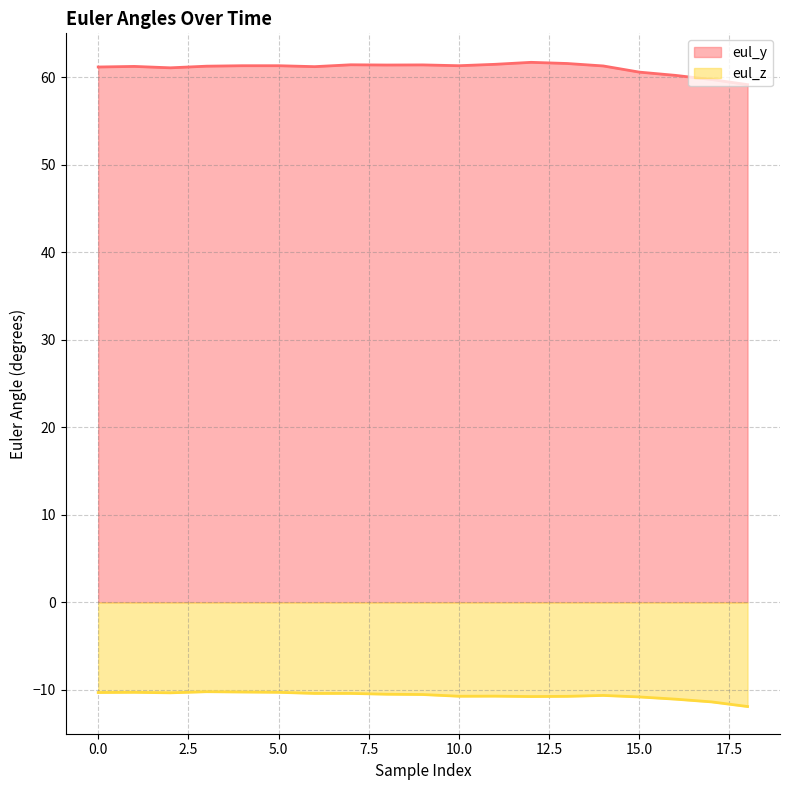

Rank the categories by eul_z value from highest to lowest.

3, 4, 1, 5, 0, 2, 6, 7, 8, 9, 14, 11, 10, 13, 12, 15, 16, 17, 18